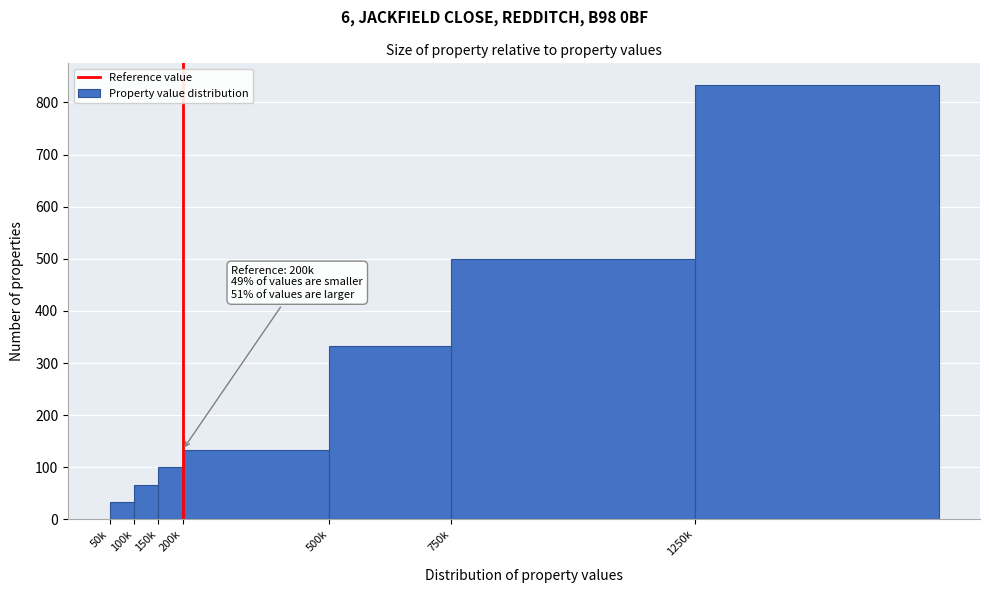

Reading left to right, what are all the values shown in this chart?

33.3	66.7	100.0	133.3	333.3	500.0	833.3